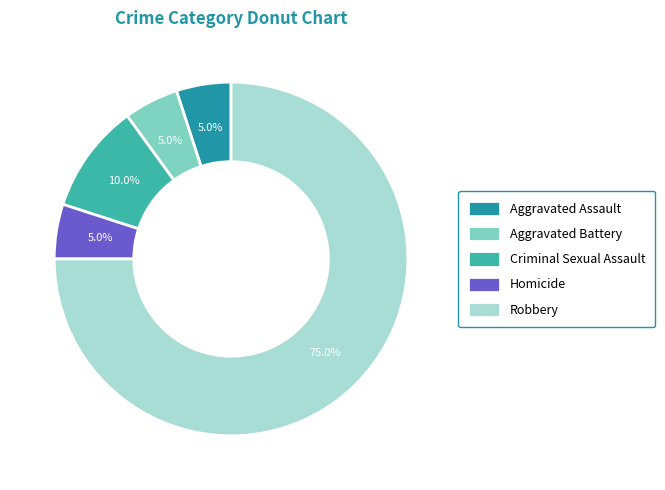

Between Robbery and Homicide, which is larger?

Robbery